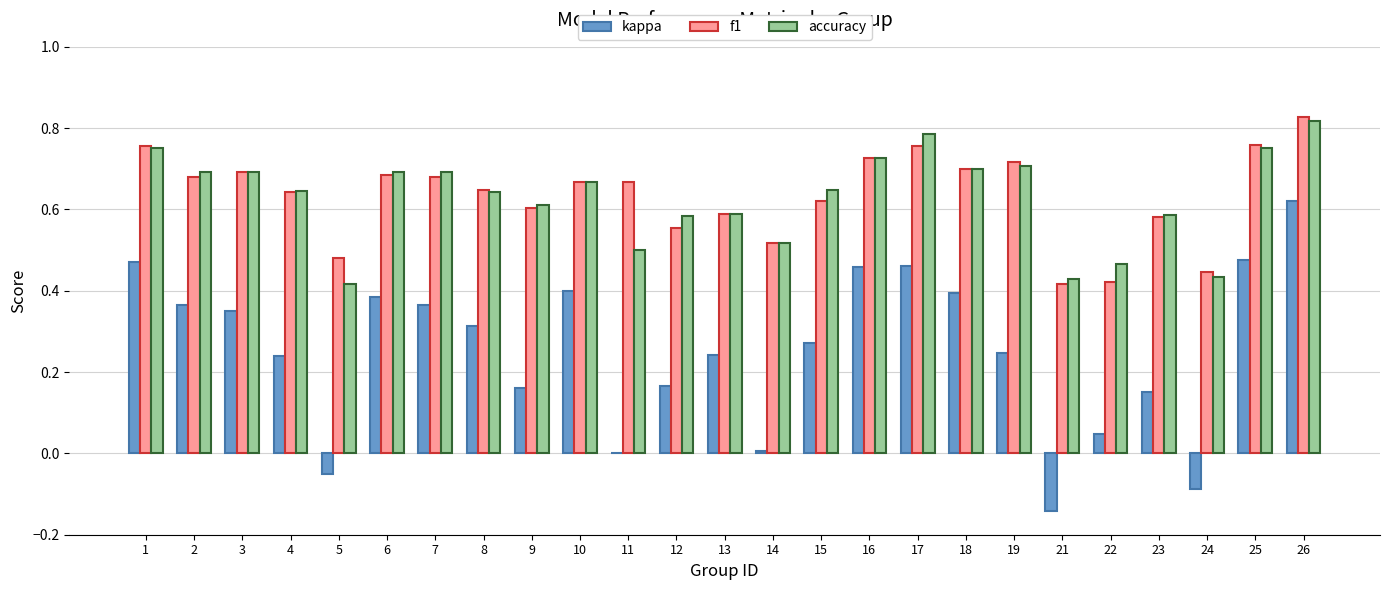

At which label does accuracy reach its peak?

26